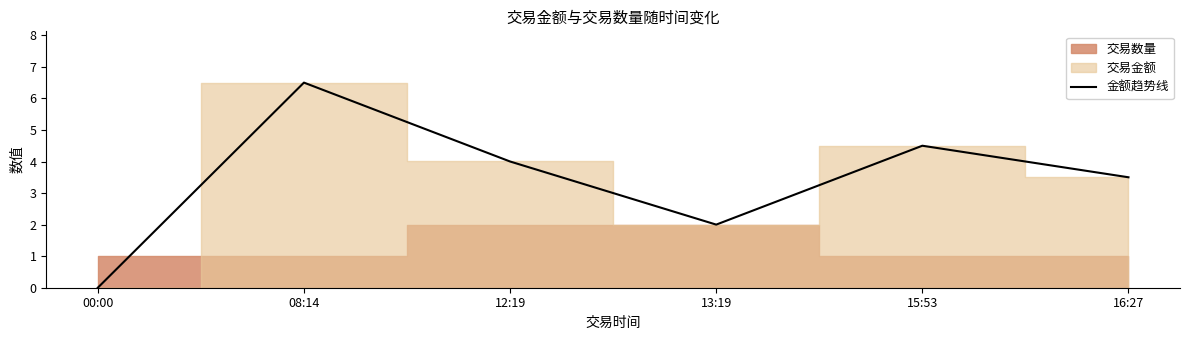

The chart shows a value of 2.0 at 16:27. True or false?

False